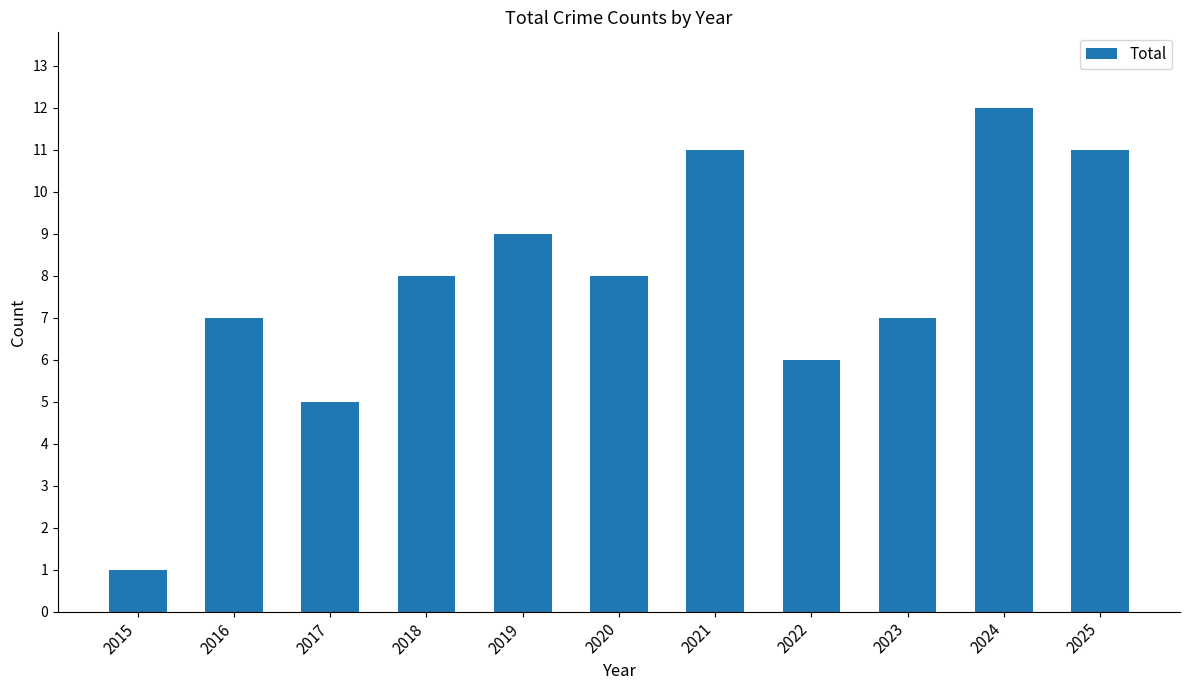

Read the value at 2022.

6